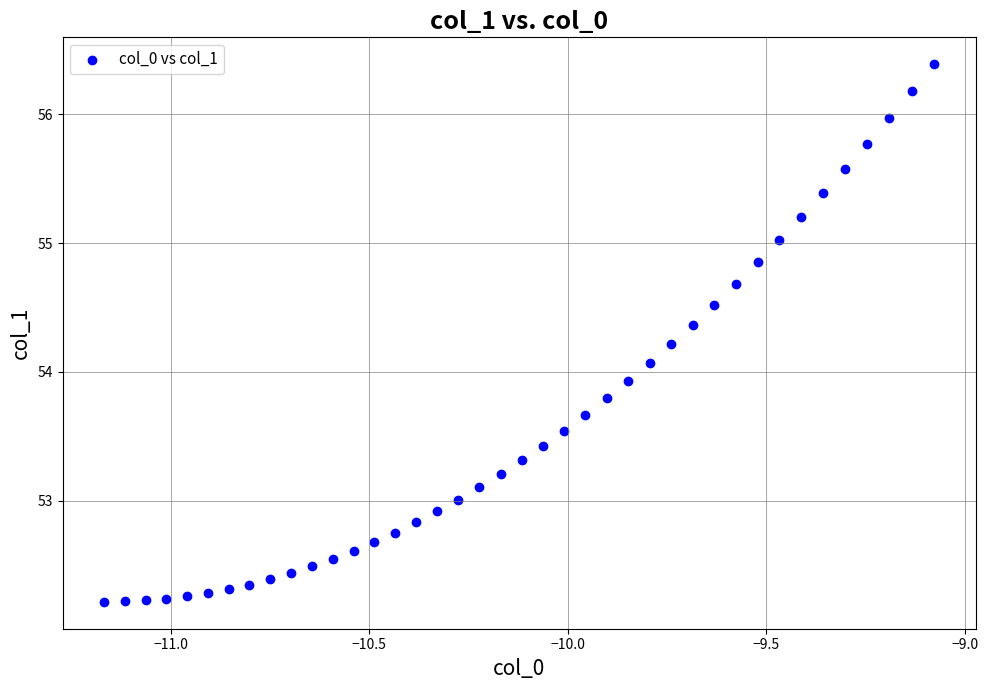

What is the range of X values (max minus min)?

2.1